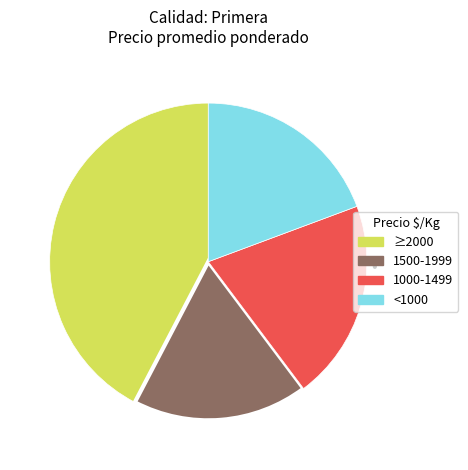

Rank the categories by value from lowest to highest.

1500-1999, <1000, 1000-1499, ≥2000